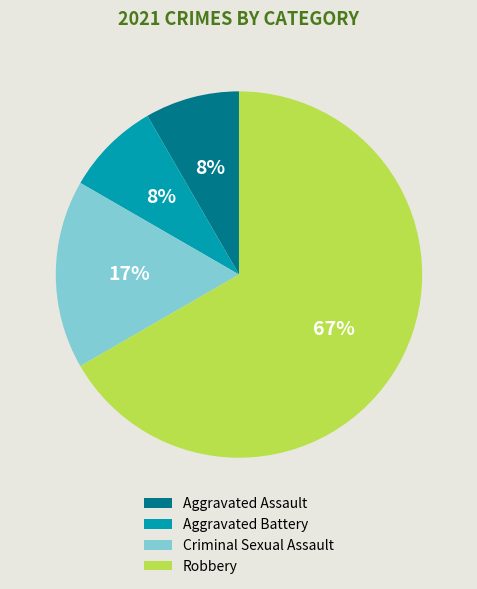

What is the largest slice in the pie chart?

Robbery